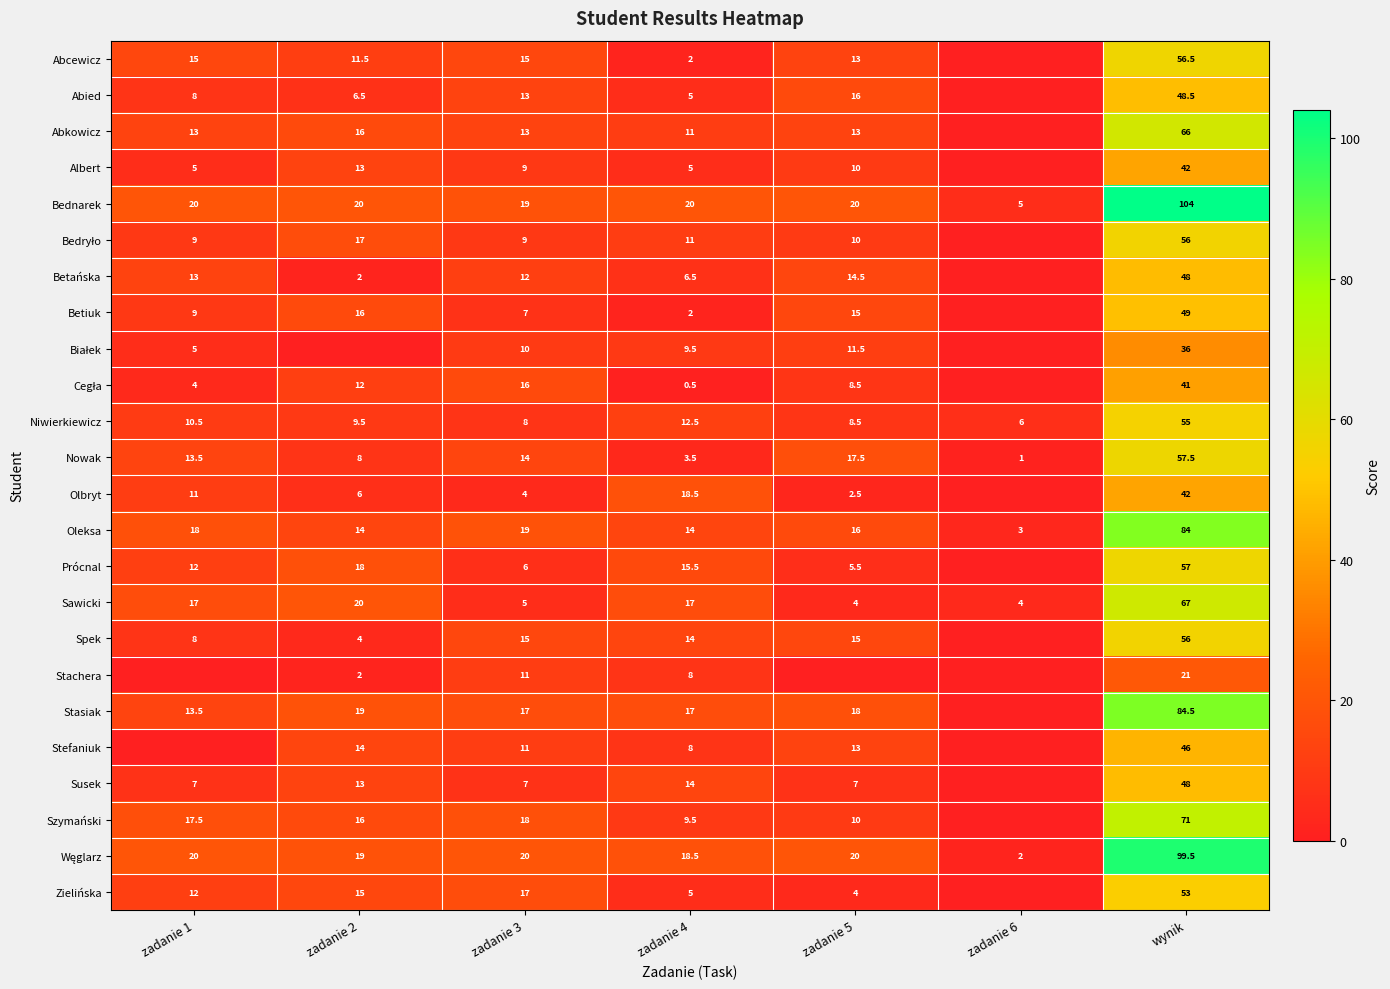

What is the difference between the maximum and minimum values in the Prócnal series?

57.0